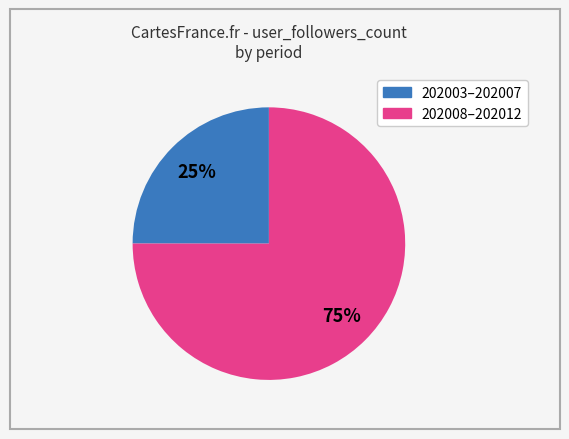

To the nearest percent, what is the average slice percentage?

50%